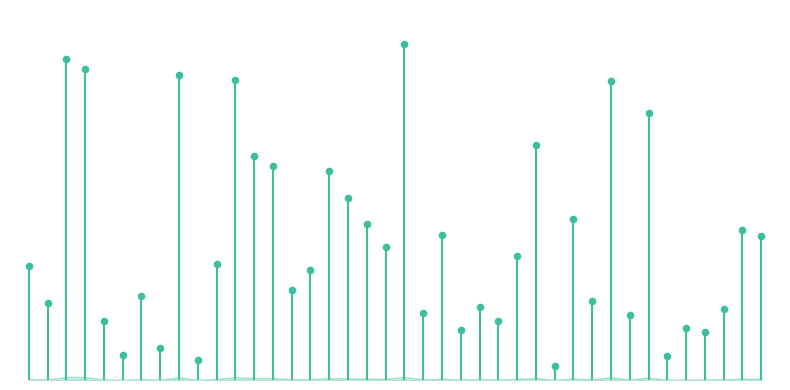

Between 2022-02-09 and 2022-01-07, which is larger?

2022-02-09